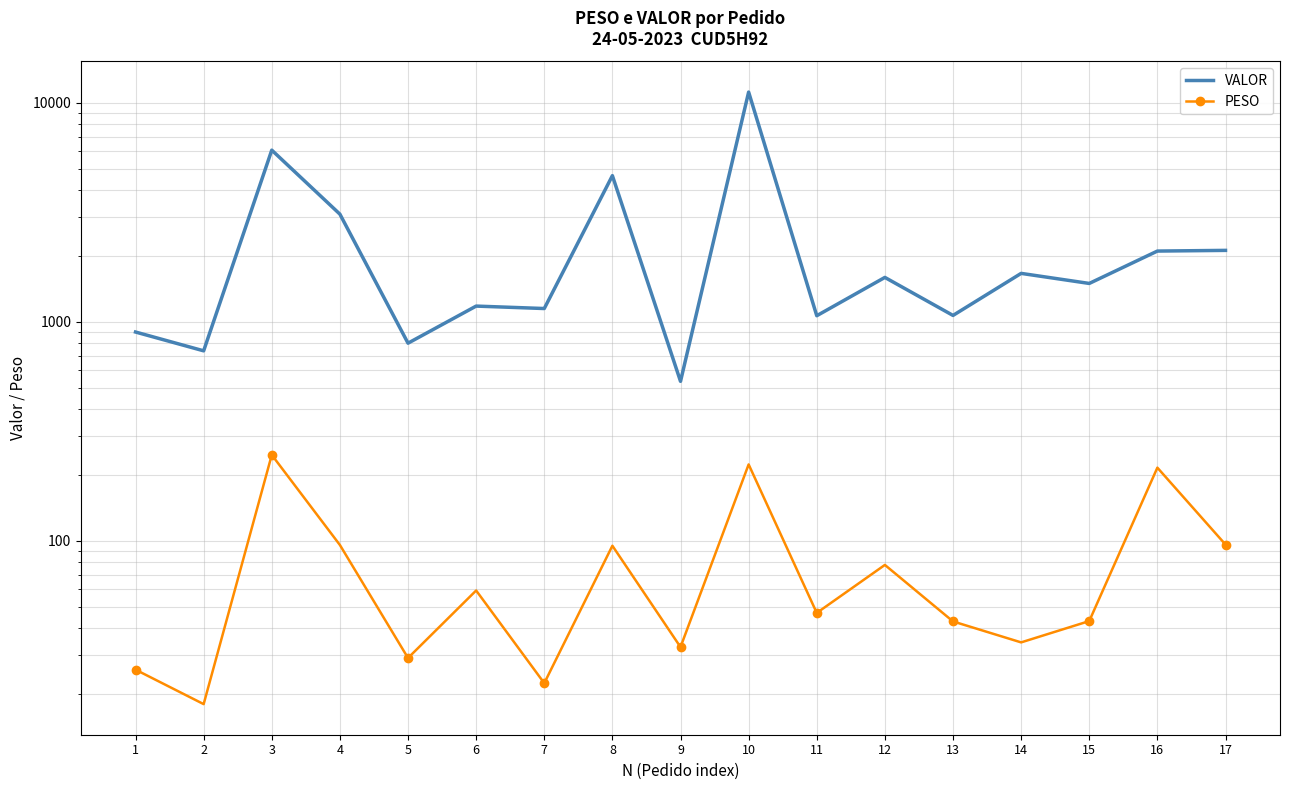

Which series has the largest range (max minus min)?

VALOR